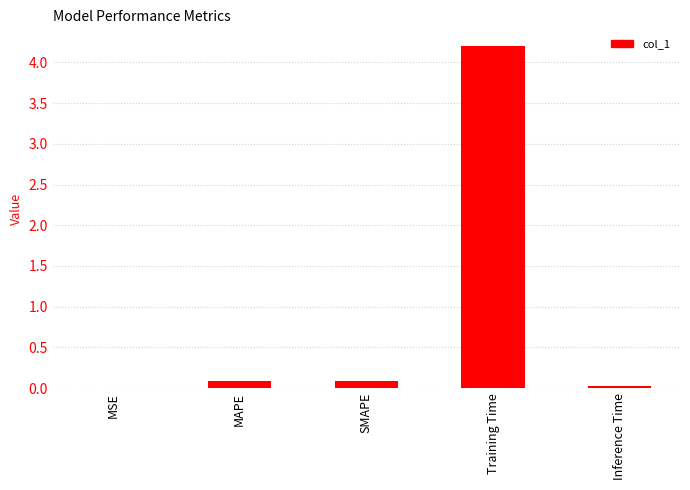

What is the maximum value shown in the chart?

4.2